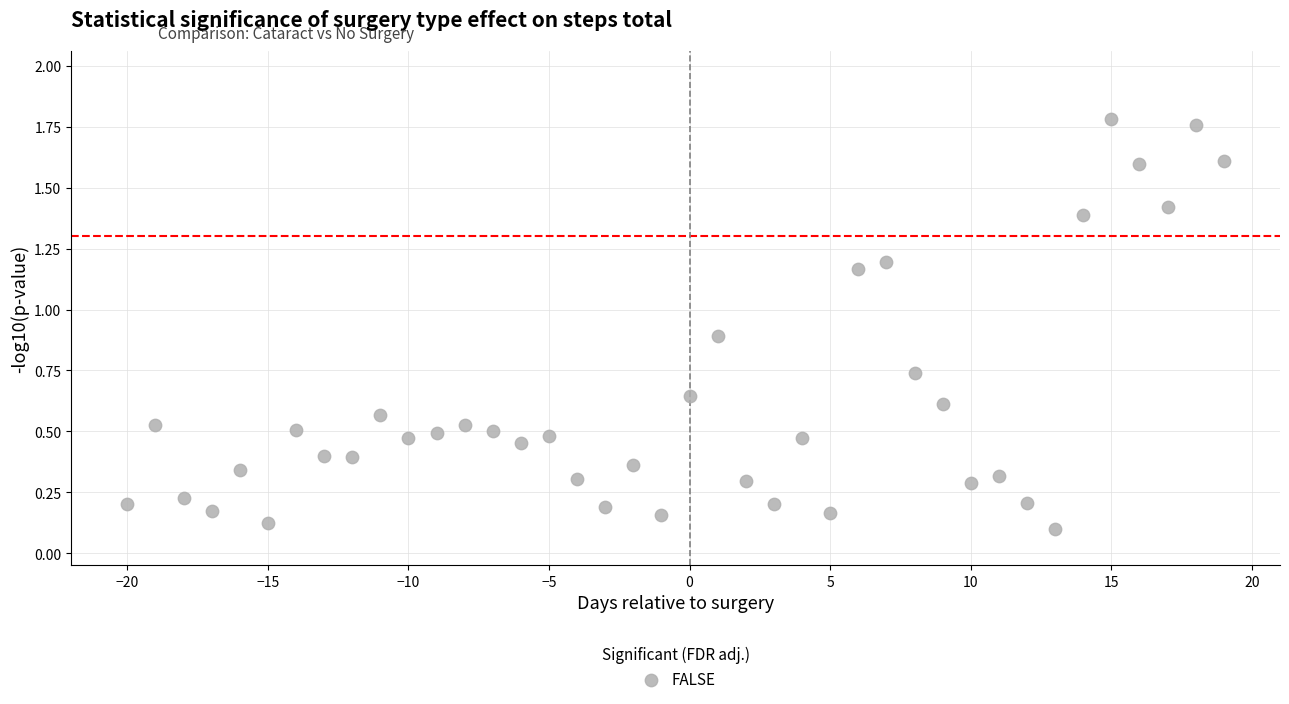

What is the range of X values (max minus min)?

39.0